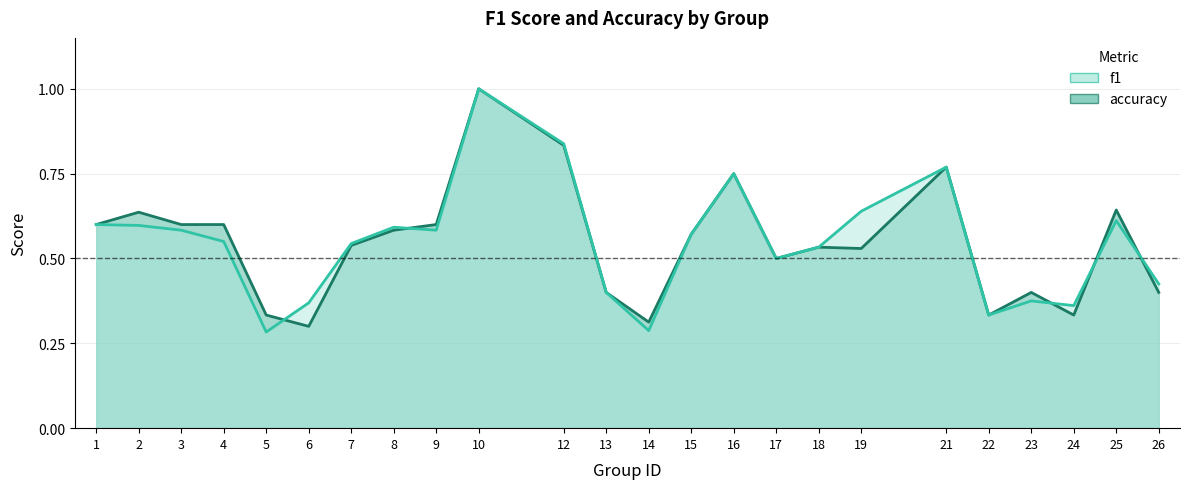

Count the f1 values in the range 0 to 1.

24